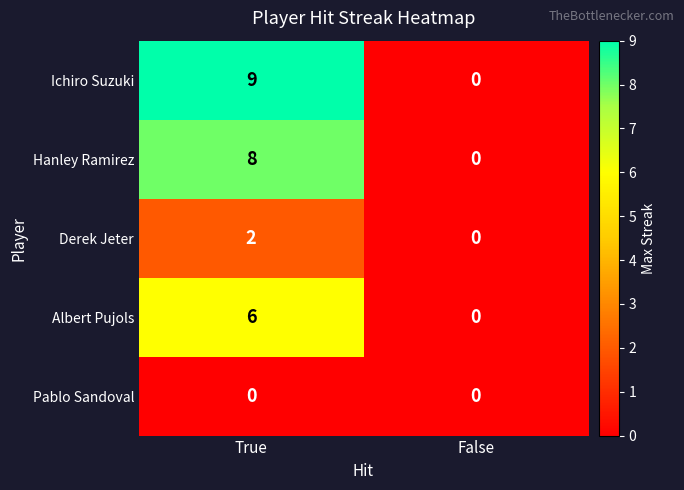

True or false: Derek Jeter has a value of 3 at True.

False